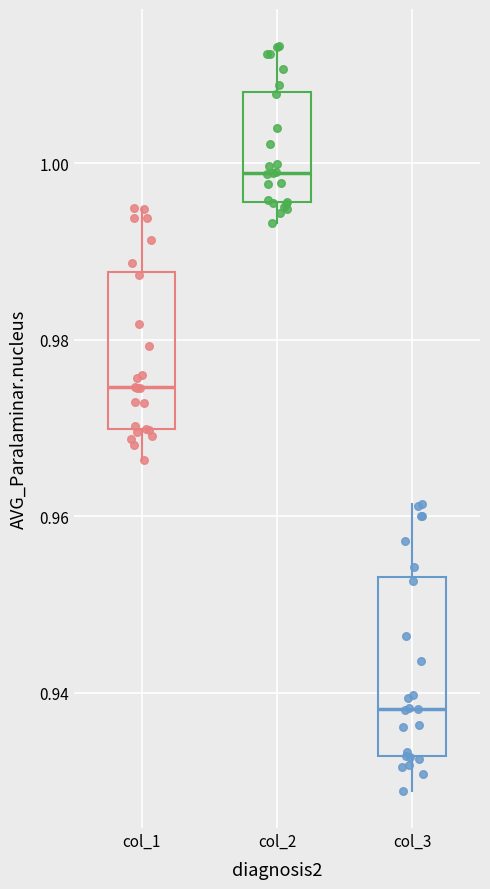

Comparing the boxes themselves (not the whiskers), which one is the tallest?

col_3